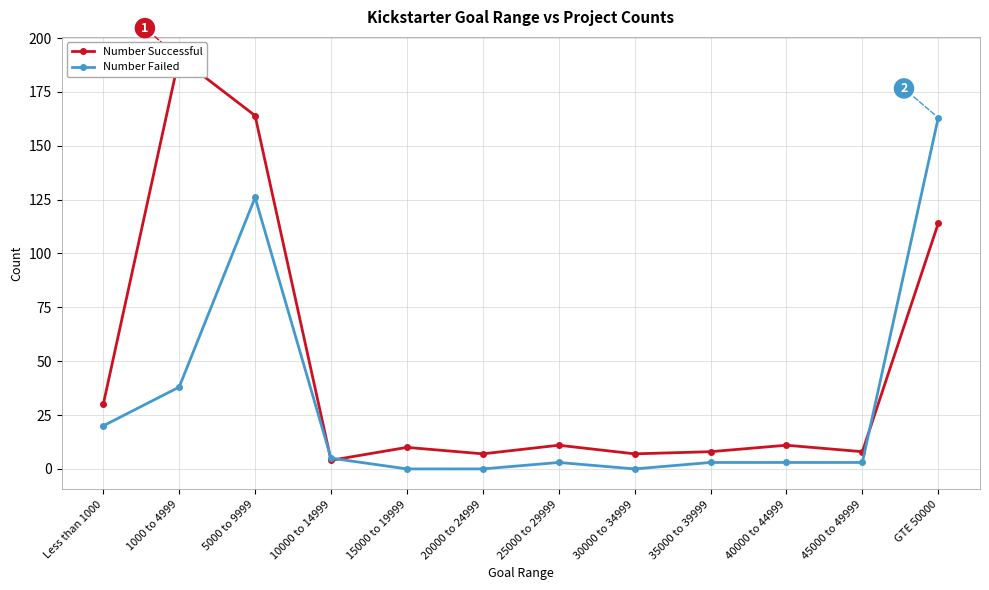

What value does the Number Failed series have at 45000 to 49999?

3